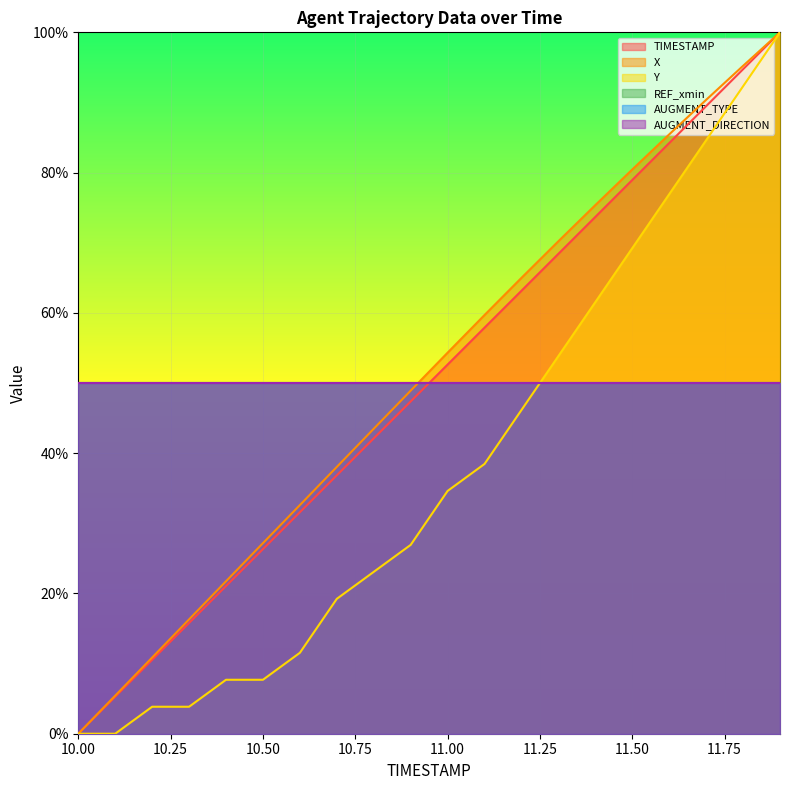

Which series has the largest range (max minus min)?

TIMESTAMP